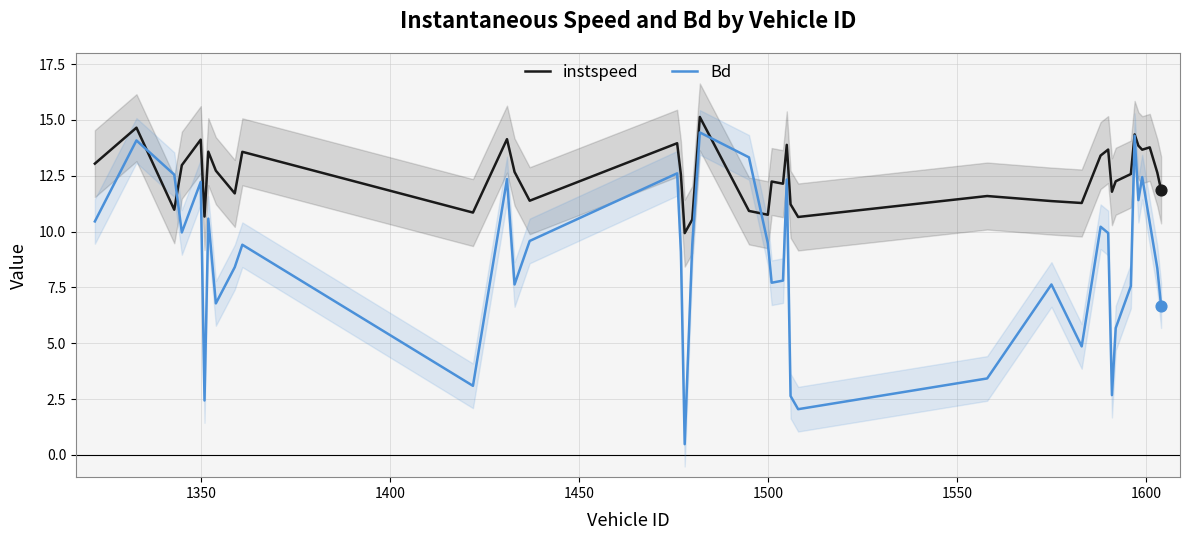

What is the lowest value of the instspeed series?

9.9